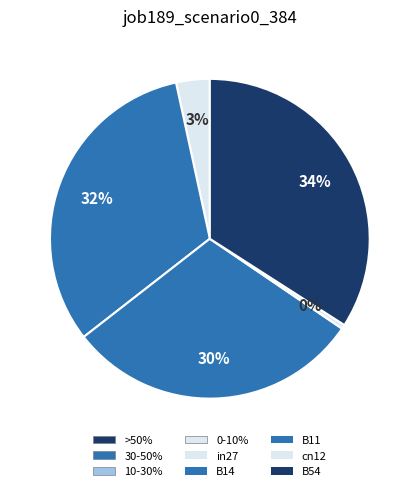

How many segments does this pie chart have?

5